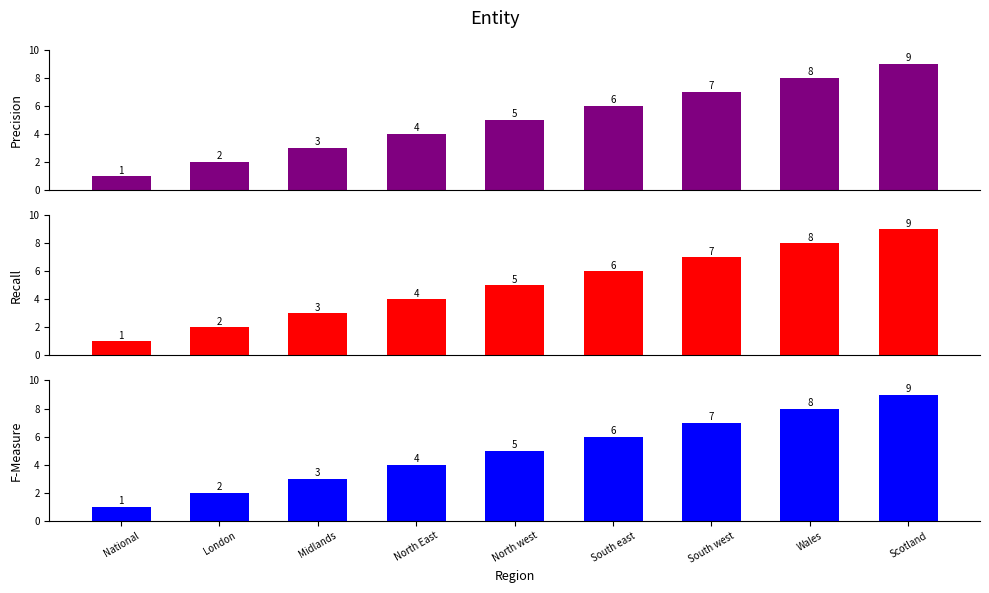

Reading right to left, extract all data points from this chart.

Precision: 9	8	7	6	5	4	3	2	1
Recall: 9	8	7	6	5	4	3	2	1
F-Measure: 9	8	7	6	5	4	3	2	1